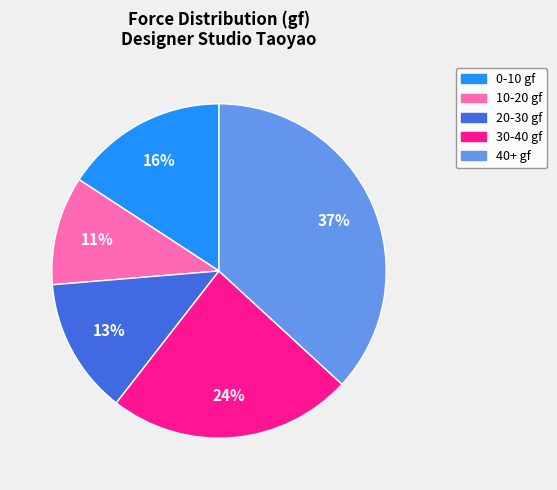

How many slices are in this pie chart?

5